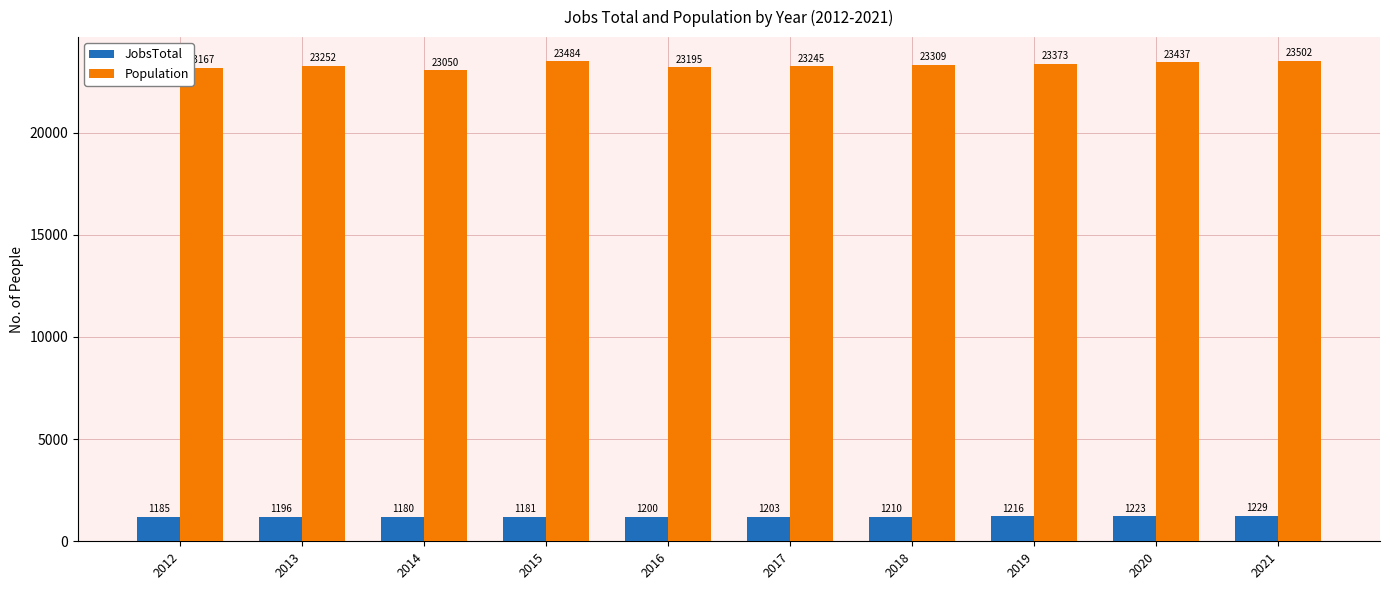

At which category does the chart reach its minimum across all series?

2014